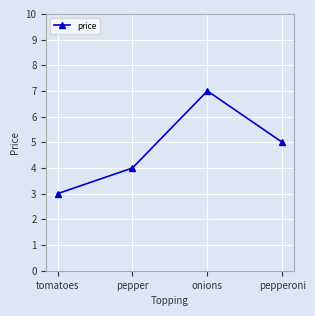

Is it true that the value at onions is 4?

False